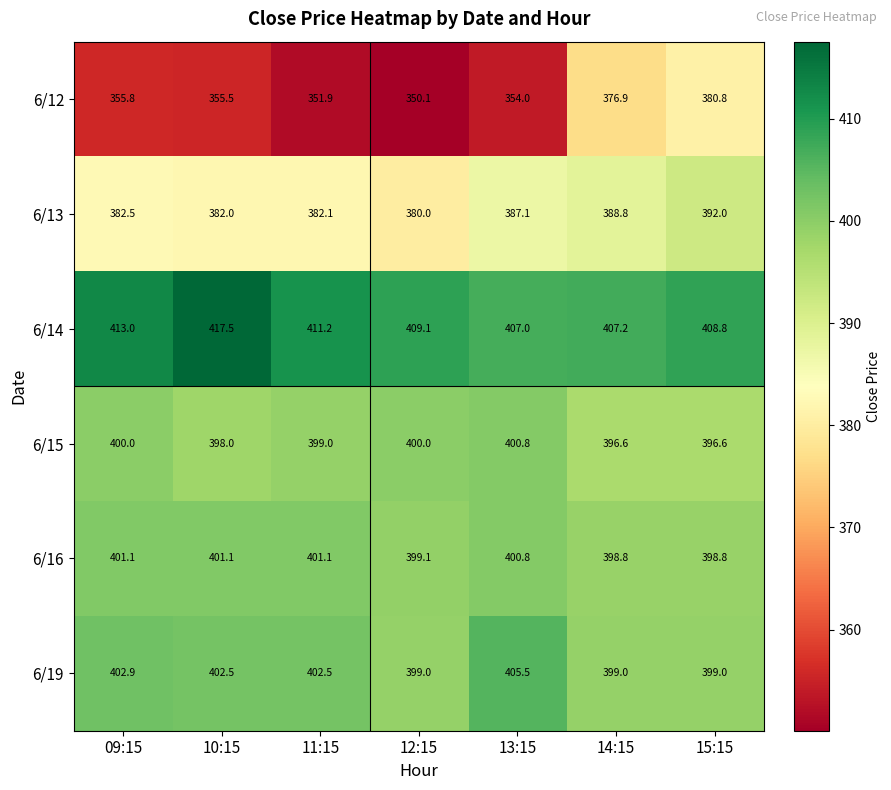

What is the sum of all 6/13 values?

2694.5